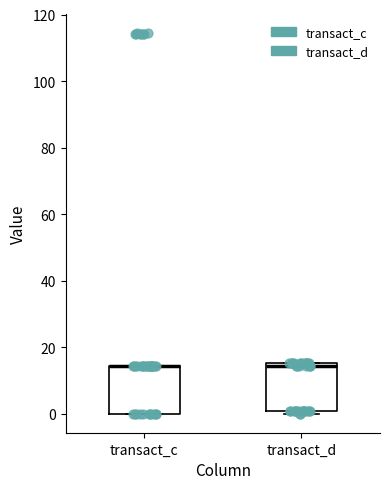

Reading left to right, read every box against the y-axis: the position of its median line, the range the box covers, and the ends of its whiskers. The values are not printed on the chart, so give them approximately, as read against the axis.

transact_c: median 14 (drawn on the box's upper edge), box 0 to 14, whiskers 0 to 14
transact_d: median 14, box 0 to 16, whiskers 0 (just below the box's lower edge) to 16